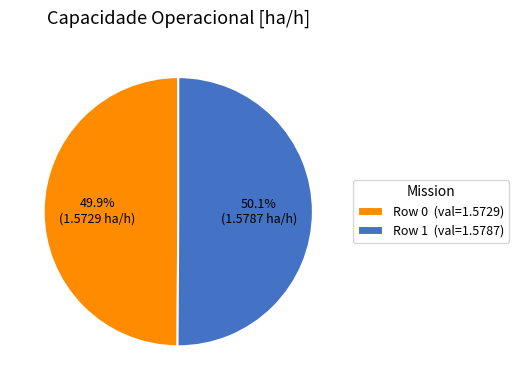

What is the ratio of the value at Row 1 (val=1.5787) to the value at Row 0 (val=1.5729)?

1.0